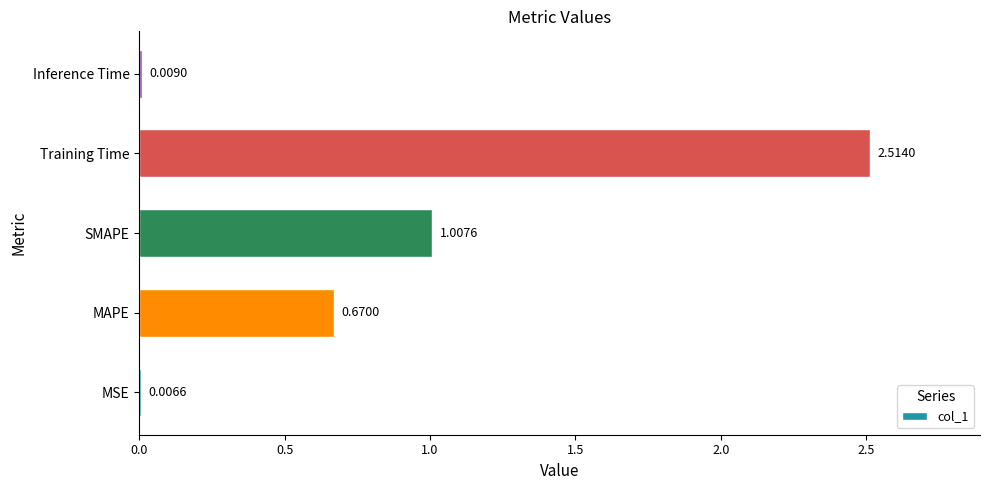

At which label is the value closest to 1?

SMAPE